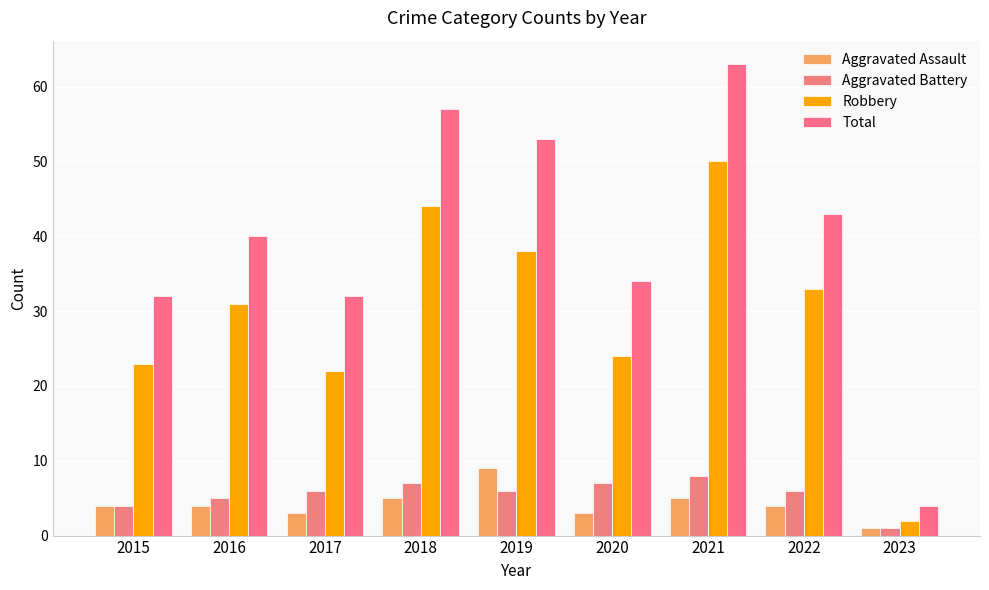

Which category has the highest value across all series?

2021